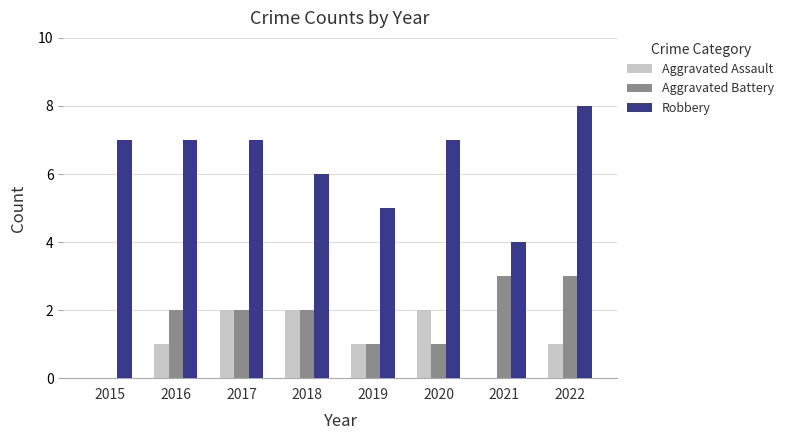

Reading left to right, list all the values displayed in this chart.

Aggravated Assault: 2015=0	2016=1	2017=2	2018=2	2019=1	2020=2	2021=0	2022=1
Aggravated Battery: 2015=0	2016=2	2017=2	2018=2	2019=1	2020=1	2021=3	2022=3
Robbery: 2015=7	2016=7	2017=7	2018=6	2019=5	2020=7	2021=4	2022=8